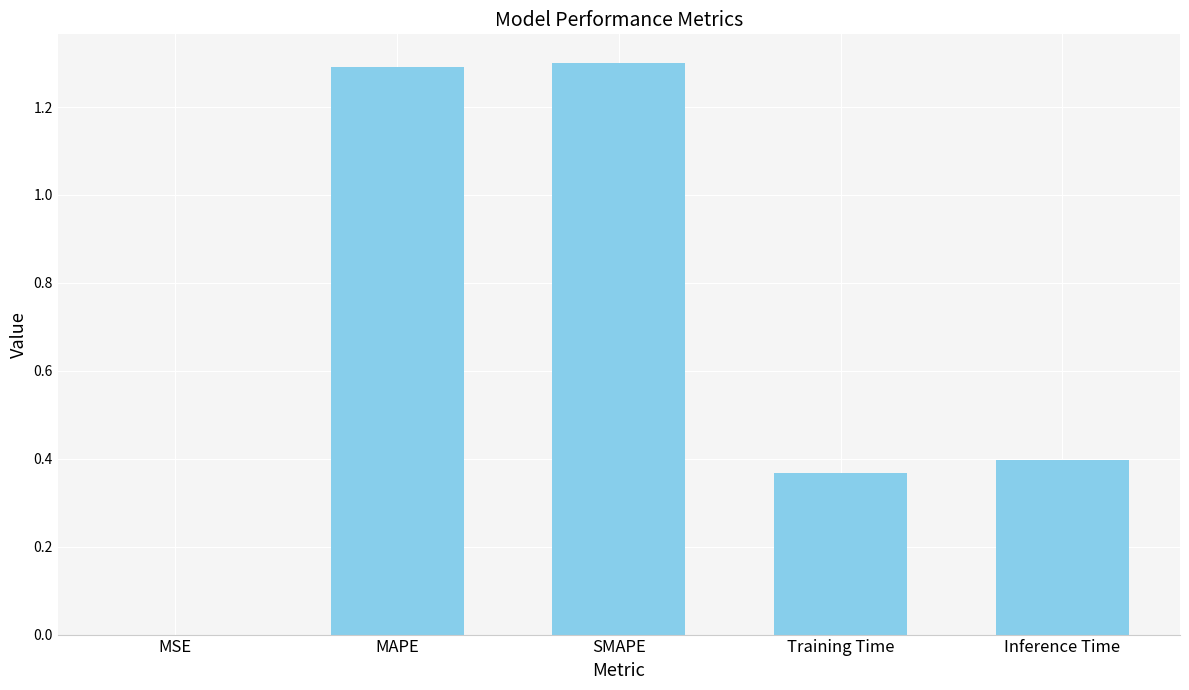

How many categories are shown in the chart?

5